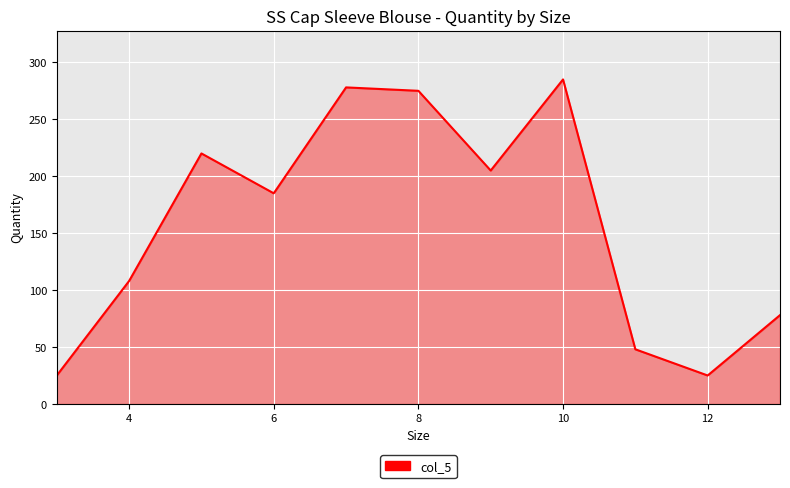

How many values are below 185?

5